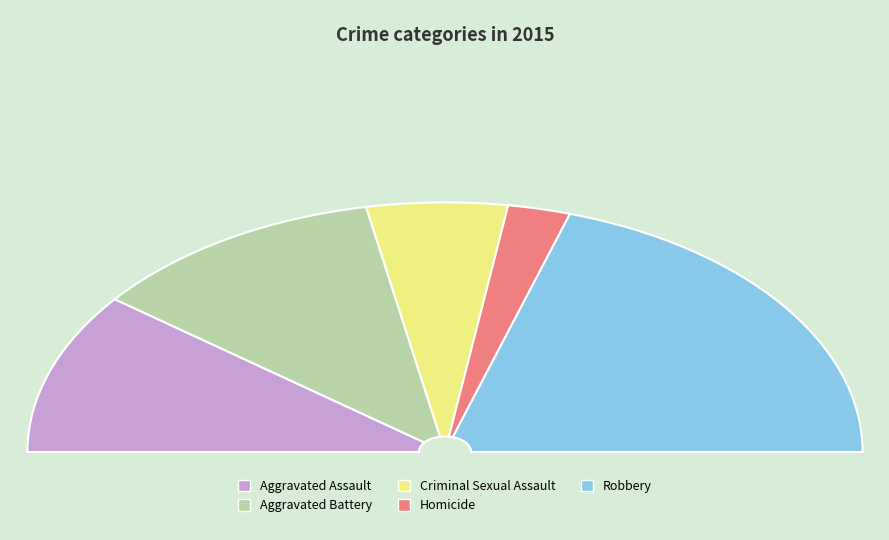

The Aggravated Battery slice represents 12% of the pie. True or false?

False